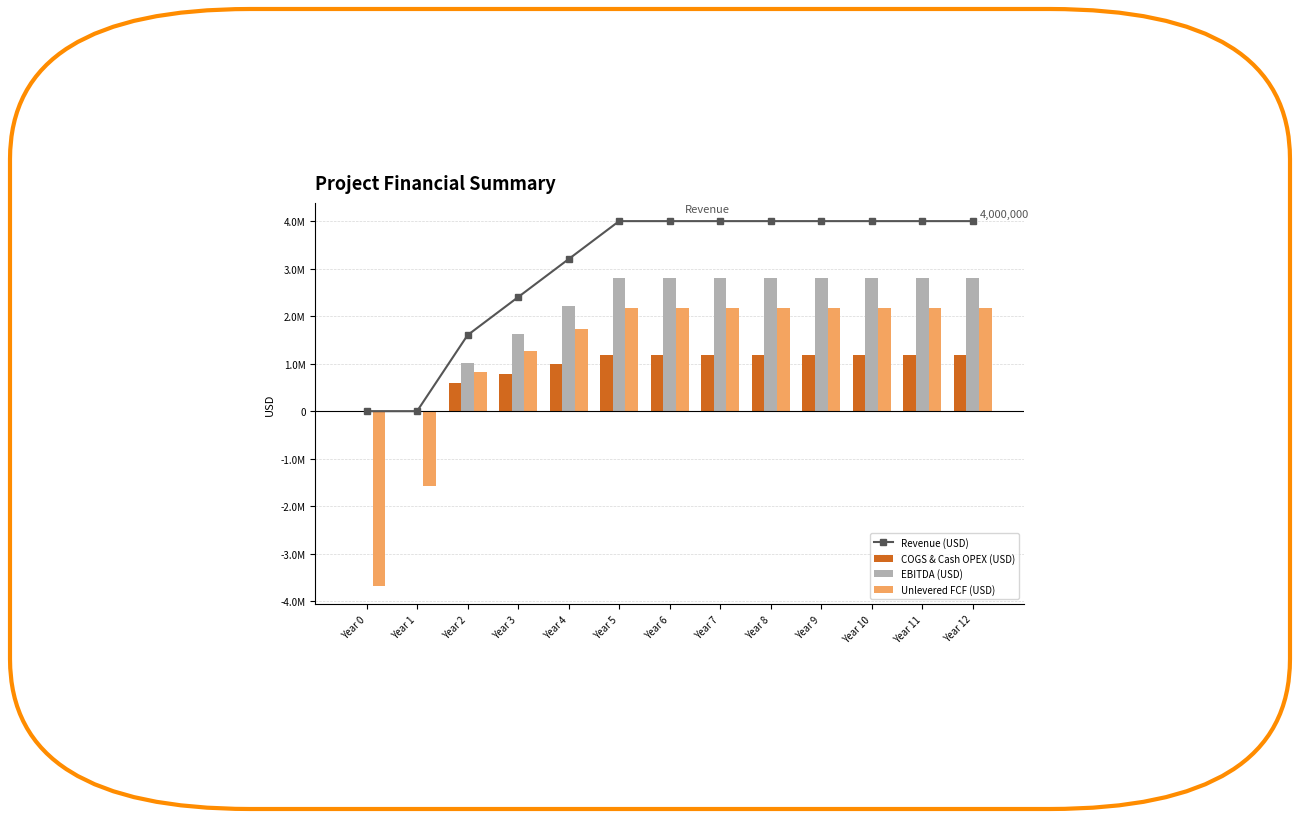

The value of EBITDA (USD) at Year 0 is -1733603.7. True or false?

False